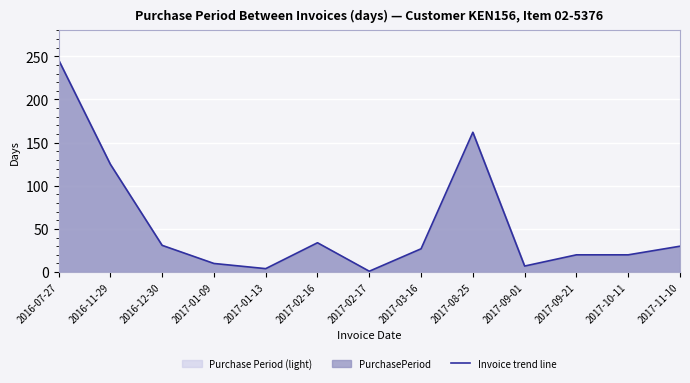

The value at 2017-03-16 is 13. True or false?

False